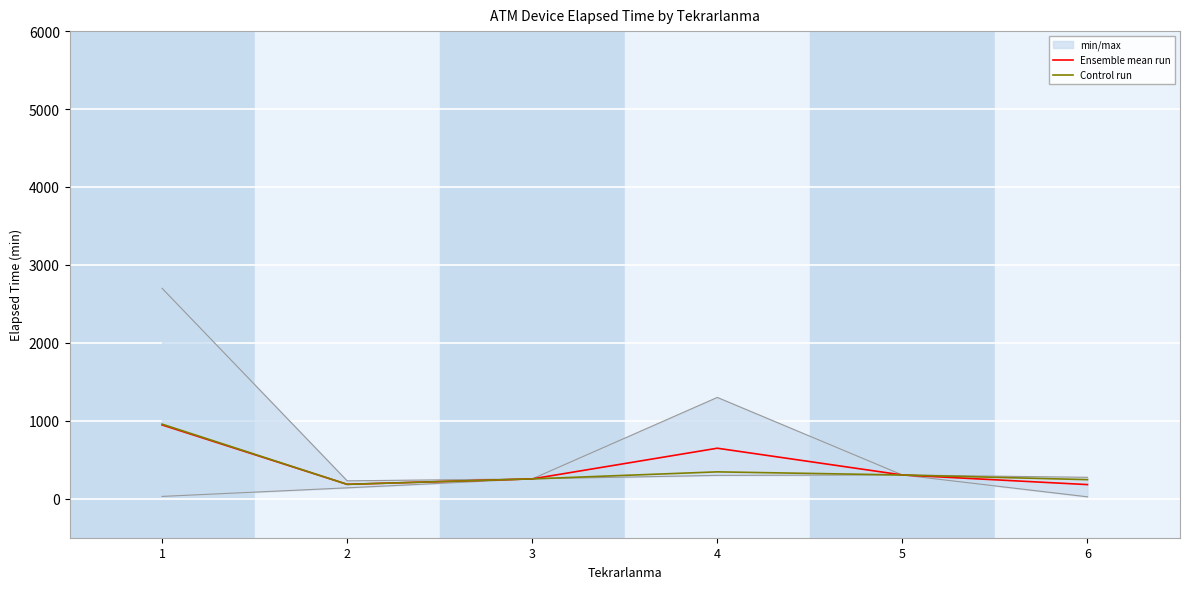

Between 1 and 6, which series saw the biggest shift?

Ensemble mean run